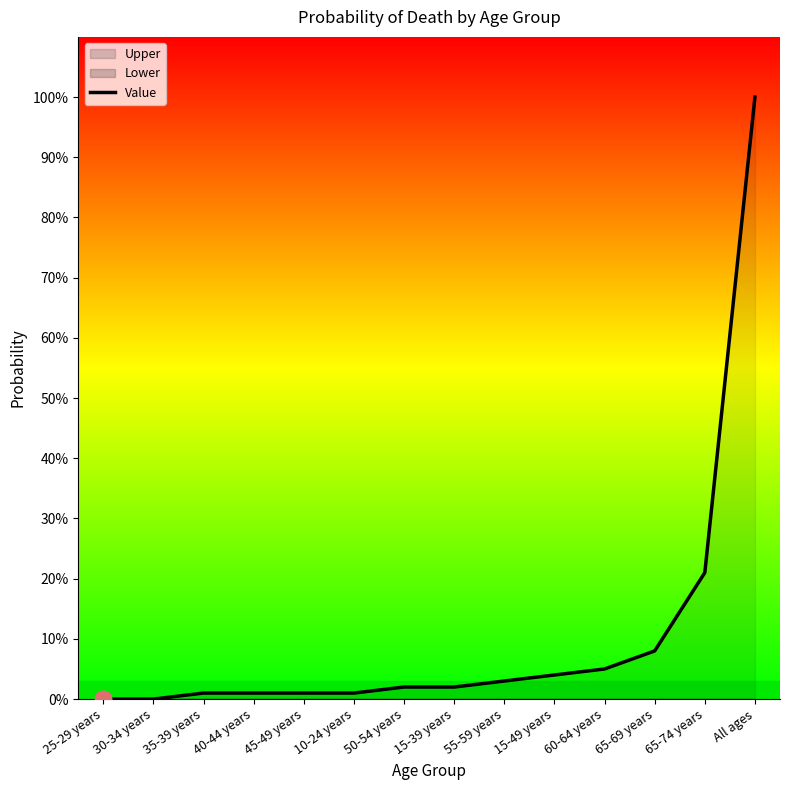

The chart shows a value of 0.1 at 60-64 years. True or false?

False